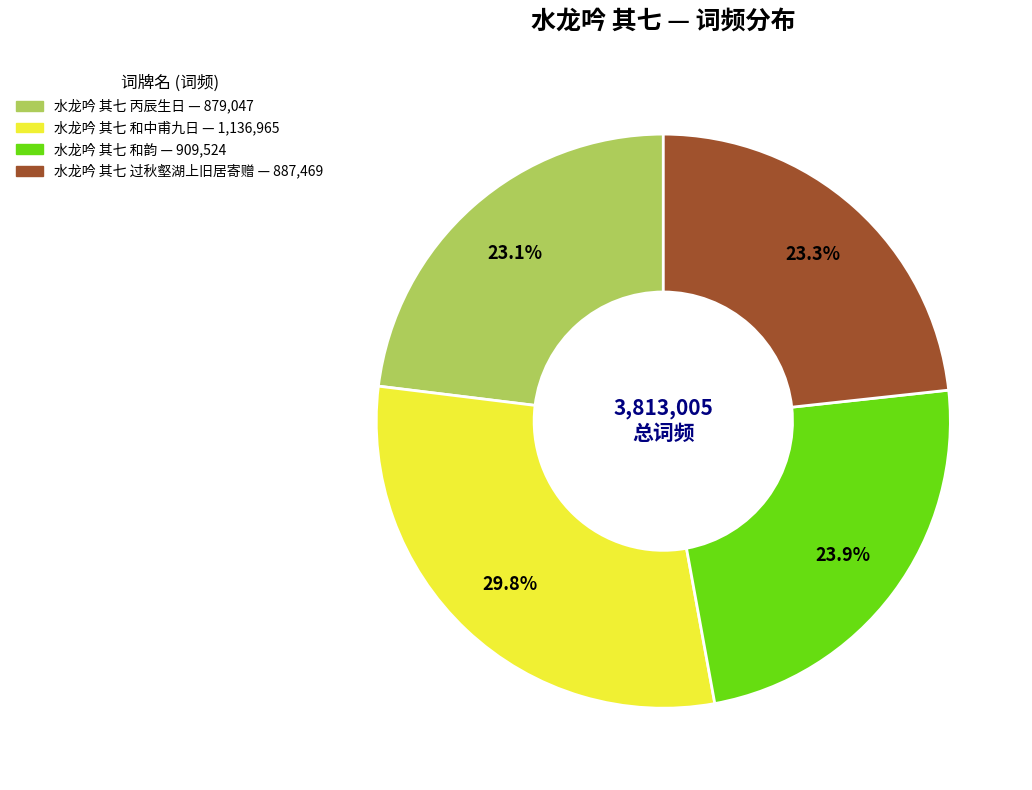

Approximately how many times larger is the value at 水龙吟 其七 和中甫九日 compared to 水龙吟 其七 丙辰生日?

1.3